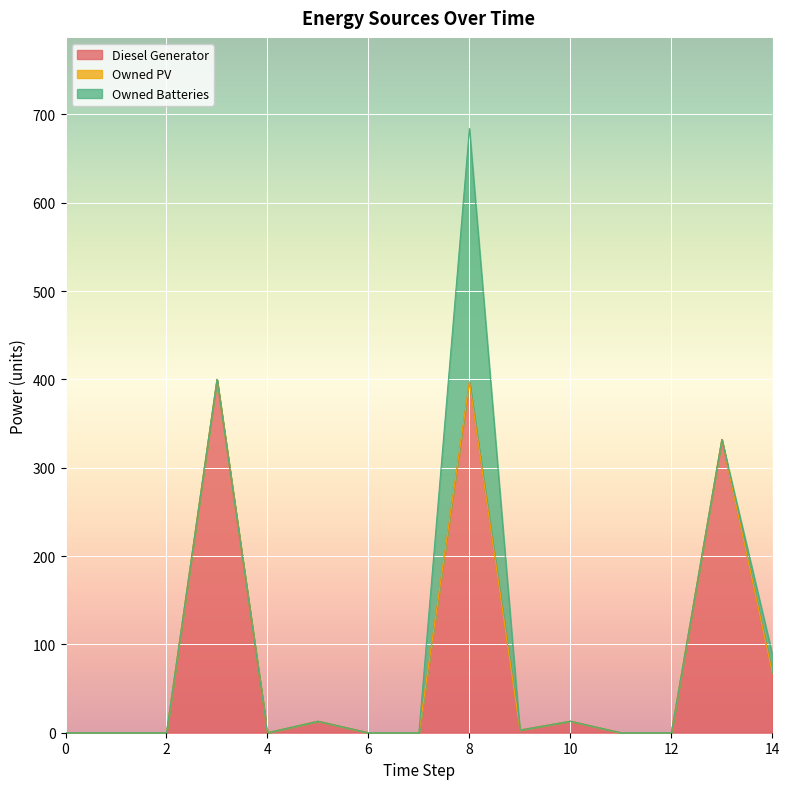

Which has a higher value, 6 or 0?

6